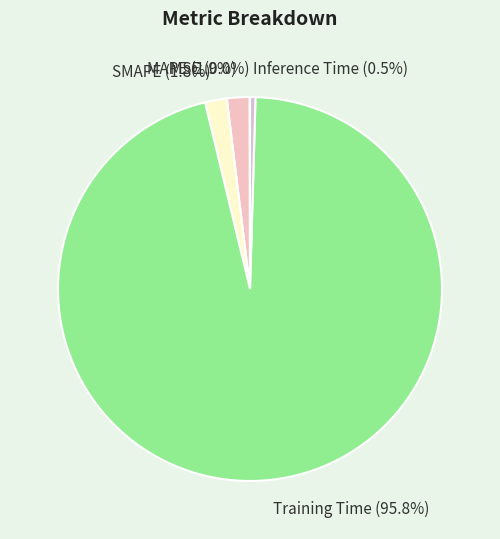

Combined, do Training Time and Inference Time account for over 50%?

Yes